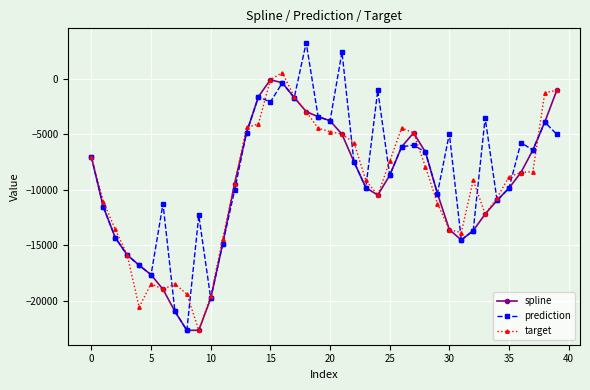

What is the difference between the second highest and second lowest values in the target series?

20466.2